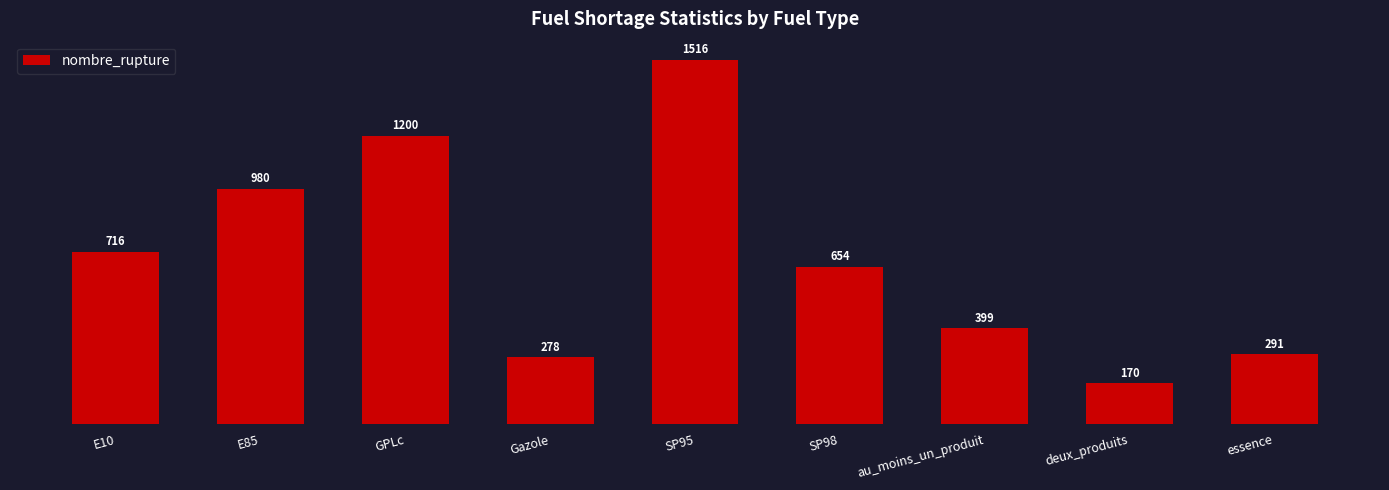

True or false: the data shows 1516 at SP95.

True